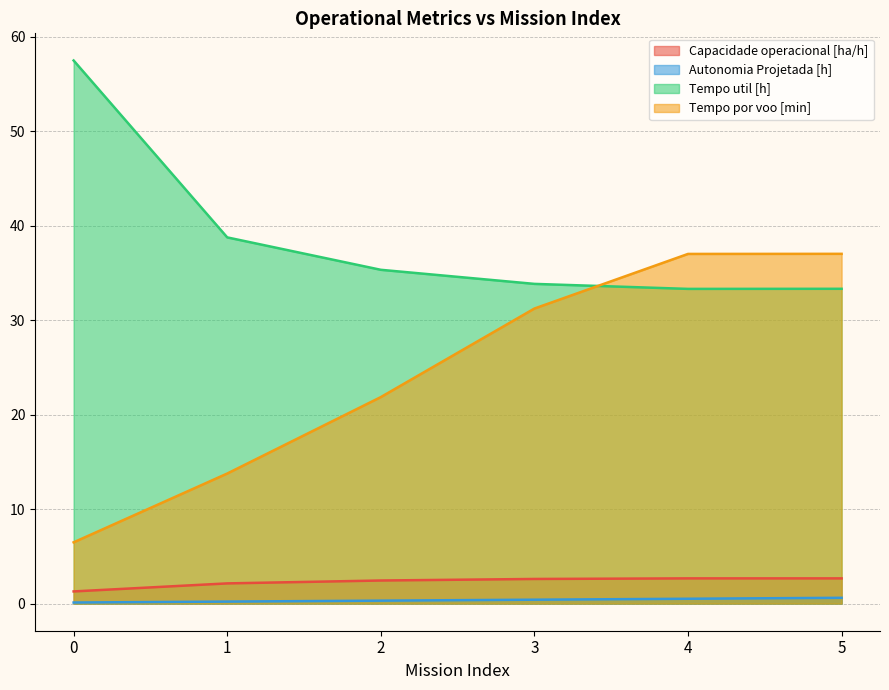

Reading left to right, list all the values displayed in this chart.

Capacidade operacional [ha/h]: 1.3	2.1	2.4	2.6	2.7	2.7
Autonomia Projetada [h]: 0.1	0.2	0.3	0.4	0.5	0.6
Tempo util [h]: 57.5	38.8	35.3	33.8	33.3	33.3
Tempo por voo [min]: 6.5	13.8	21.9	31.2	37.0	37.0